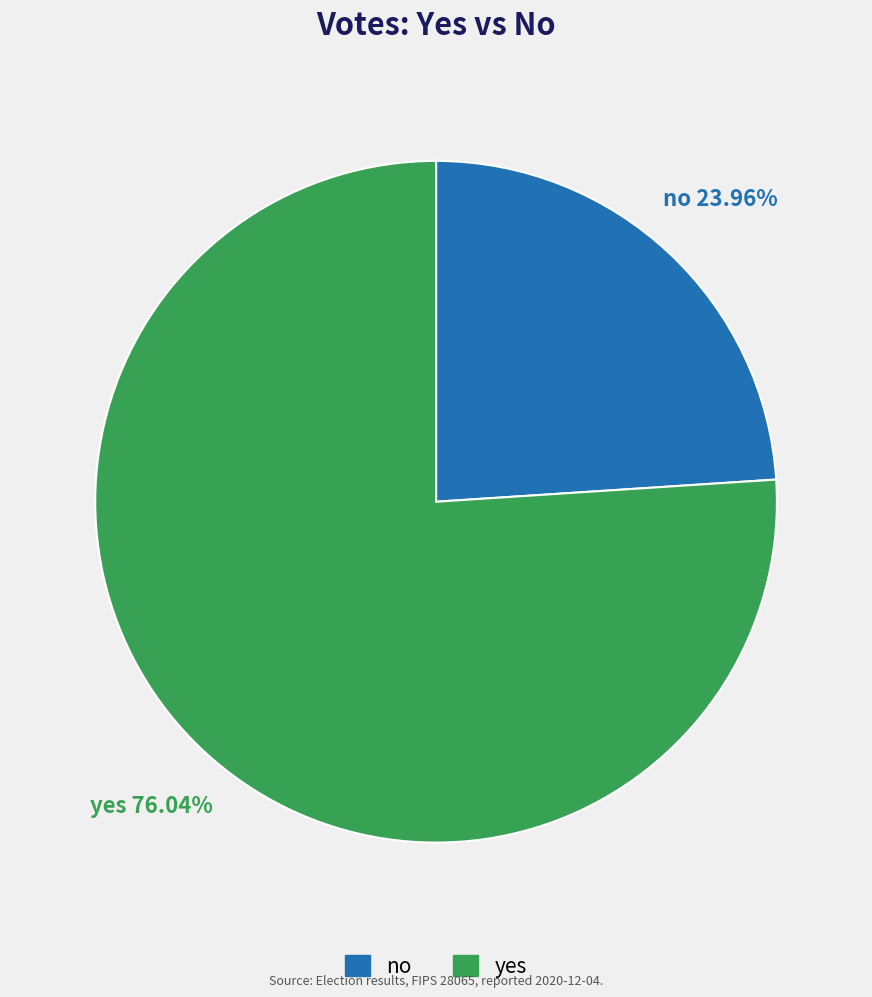

Which has a higher value, no or yes?

yes